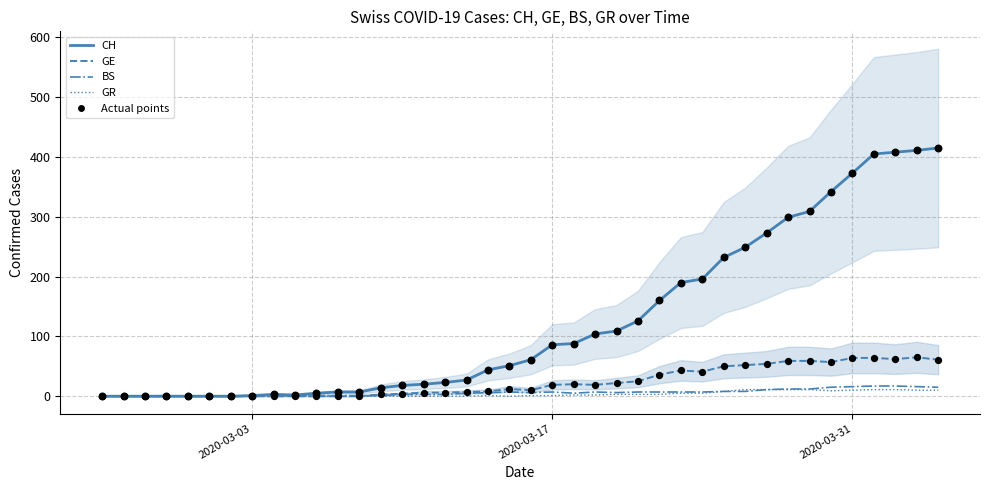

Which series contains the lowest Y value?

CH